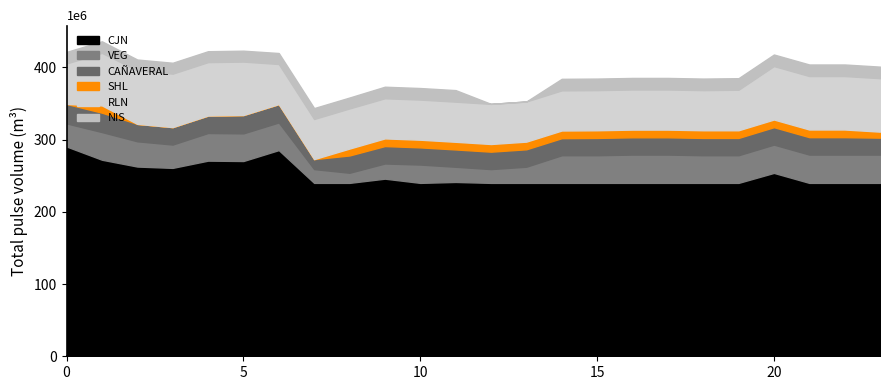

What is the difference between the highest and lowest values at 11?

230.7